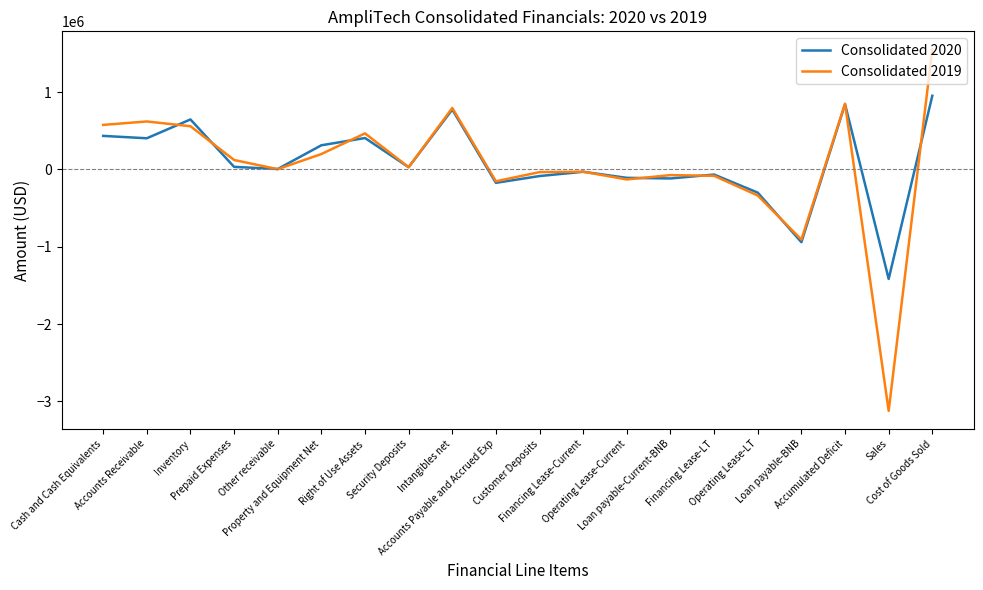

How many distinct data groups are displayed?

2